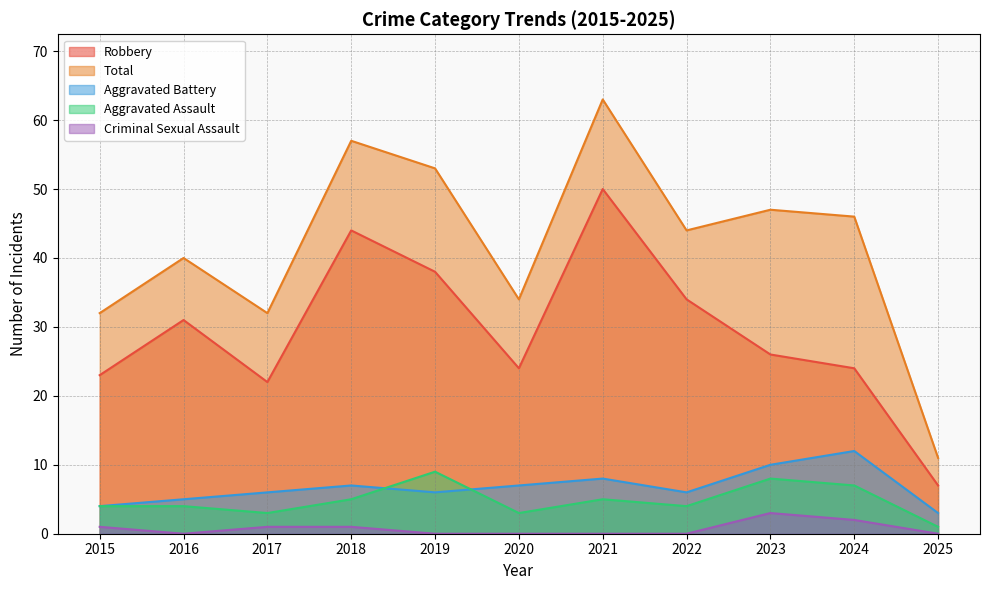

Reading right to left, transcribe all the data shown in this chart.

Aggravated Assault: 2025=1	2024=7	2023=8	2022=4	2021=5	2020=3	2019=9	2018=5	2017=3	2016=4	2015=4
Aggravated Battery: 2025=3	2024=12	2023=10	2022=6	2021=8	2020=7	2019=6	2018=7	2017=6	2016=5	2015=4
Criminal Sexual Assault: 2025=0	2024=2	2023=3	2022=0	2021=0	2020=0	2019=0	2018=1	2017=1	2016=0	2015=1
Robbery: 2025=7	2024=24	2023=26	2022=34	2021=50	2020=24	2019=38	2018=44	2017=22	2016=31	2015=23
Total: 2025=11	2024=46	2023=47	2022=44	2021=63	2020=34	2019=53	2018=57	2017=32	2016=40	2015=32